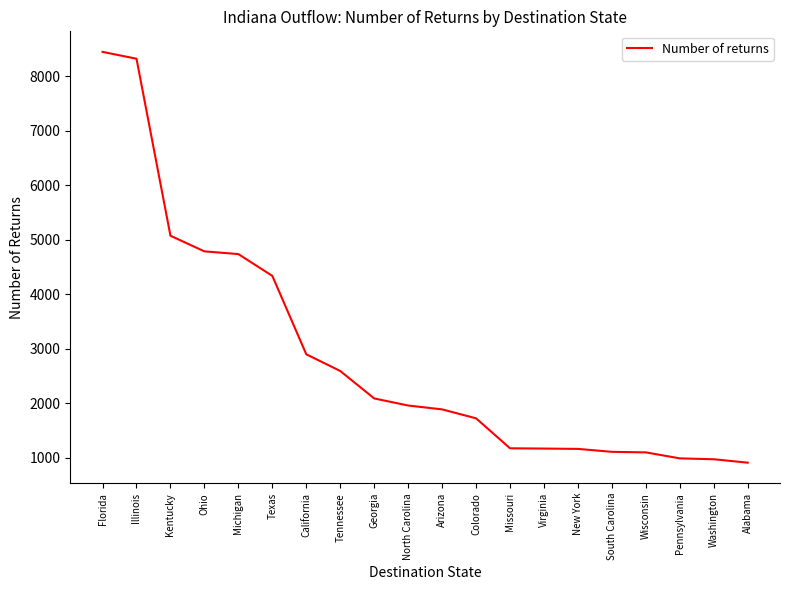

Is it true that the value at Missouri is 1173?

True